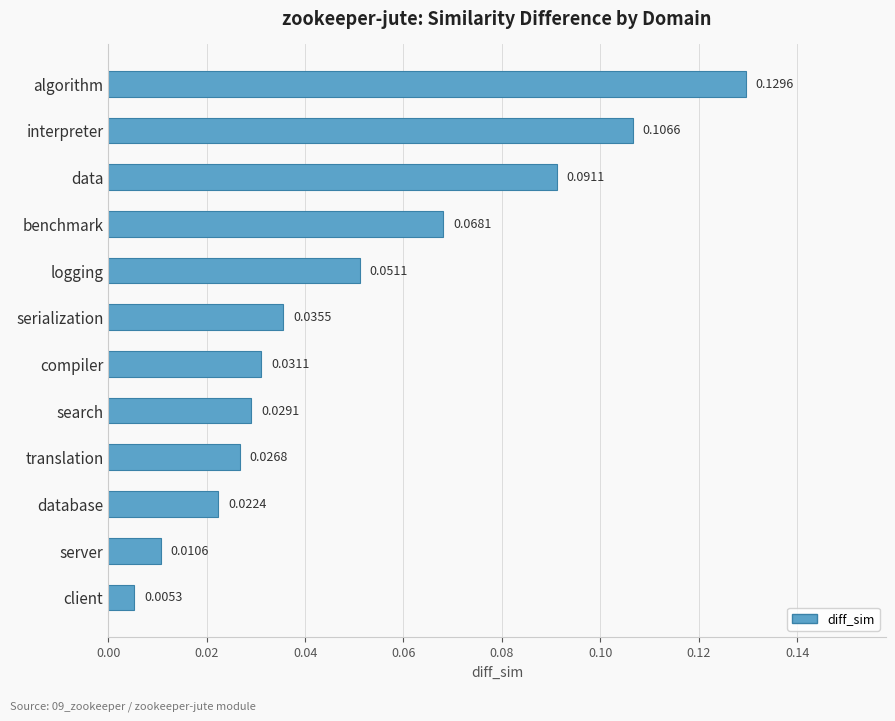

At which label is the value closest to 0?

client